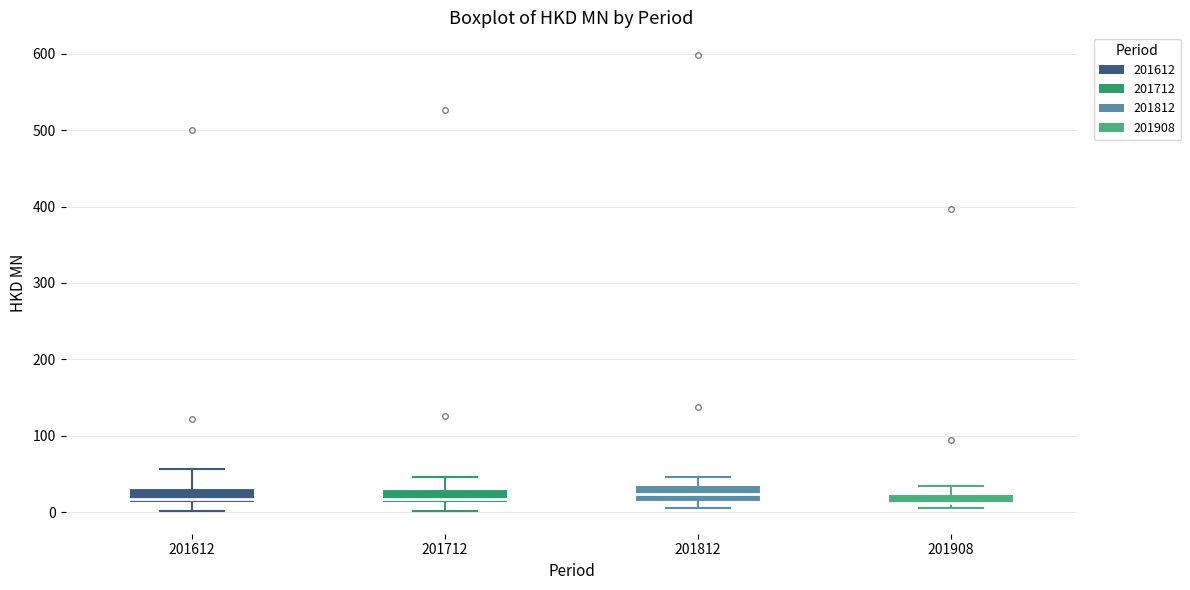

Where is the lower edge of the box at x = 201908 on the y-axis? The values are not printed on the chart, so give them approximately, as read against the axis.

10